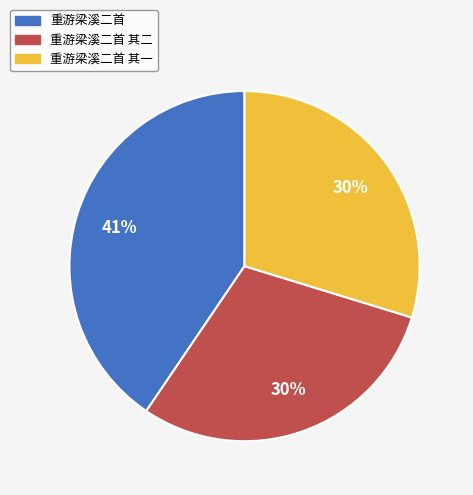

To the nearest percent, what is the average slice percentage?

33%